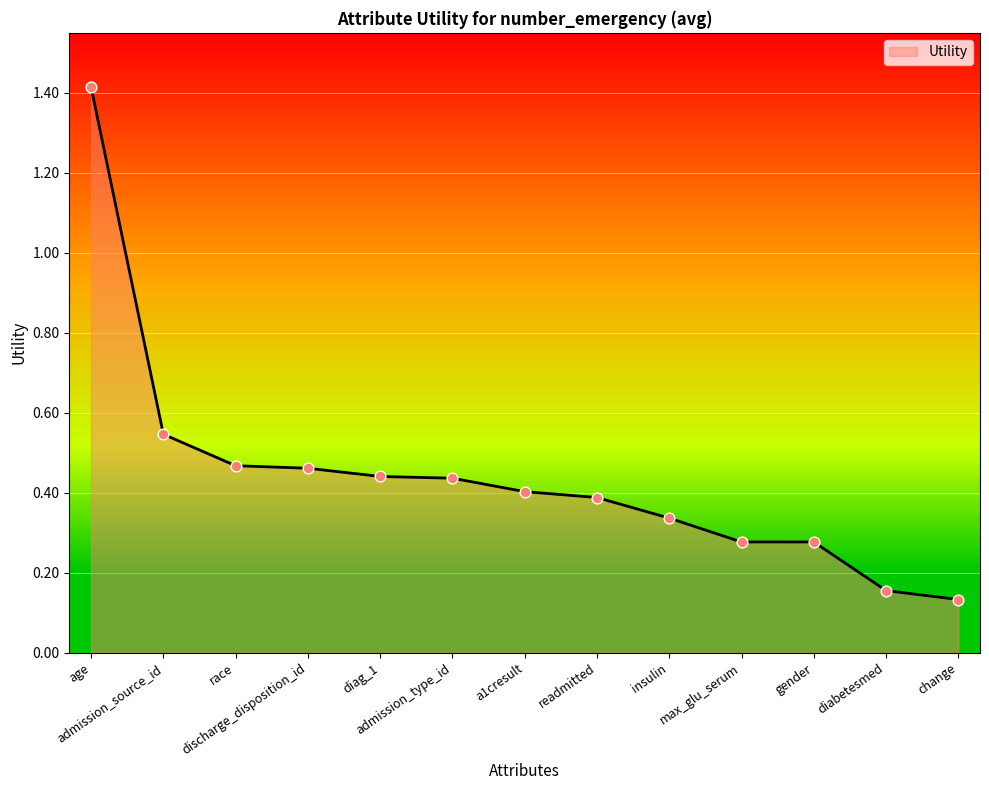

Which has a higher value, discharge_disposition_id or insulin?

discharge_disposition_id